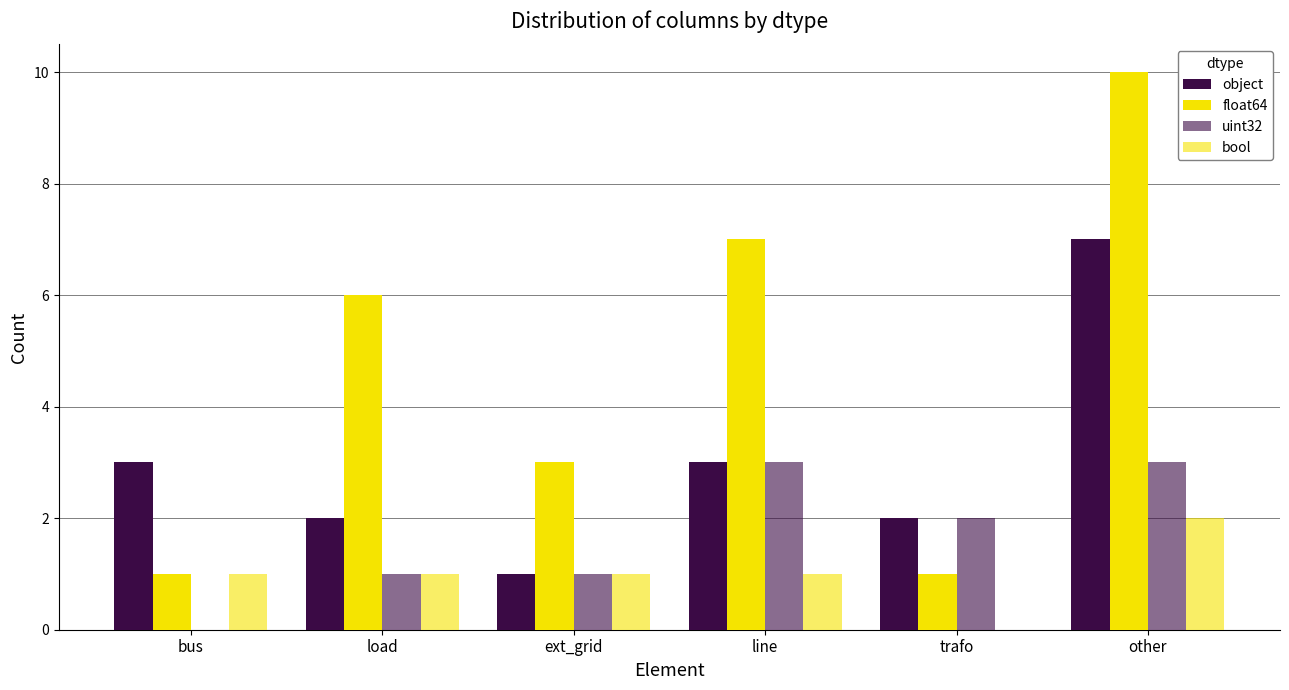

What is the greatest value displayed?

10